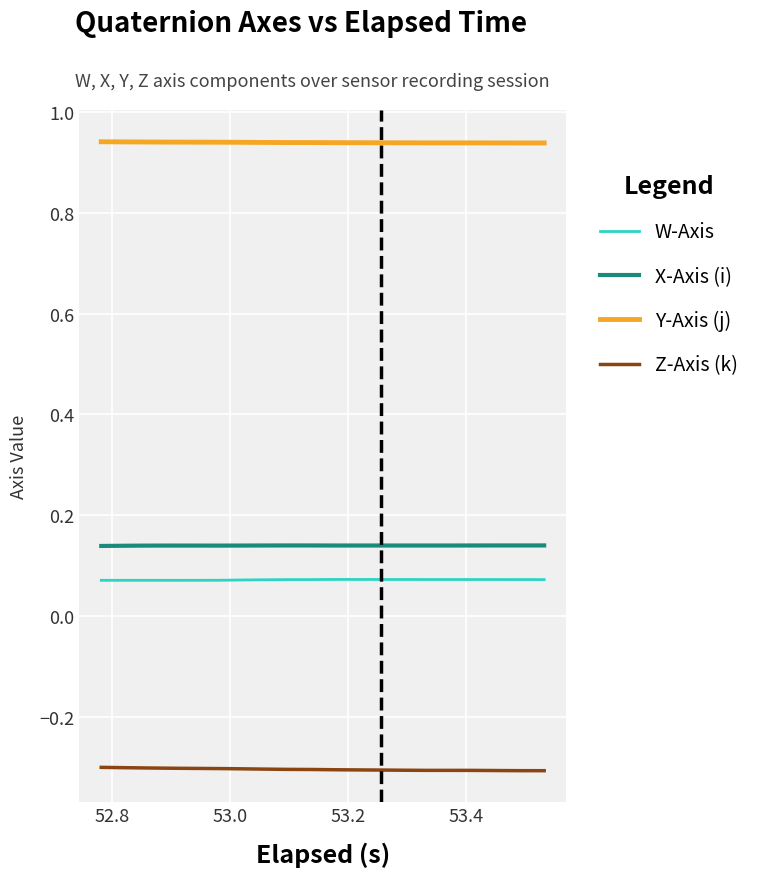

Which series has the largest total across all categories?

Y-Axis (j)